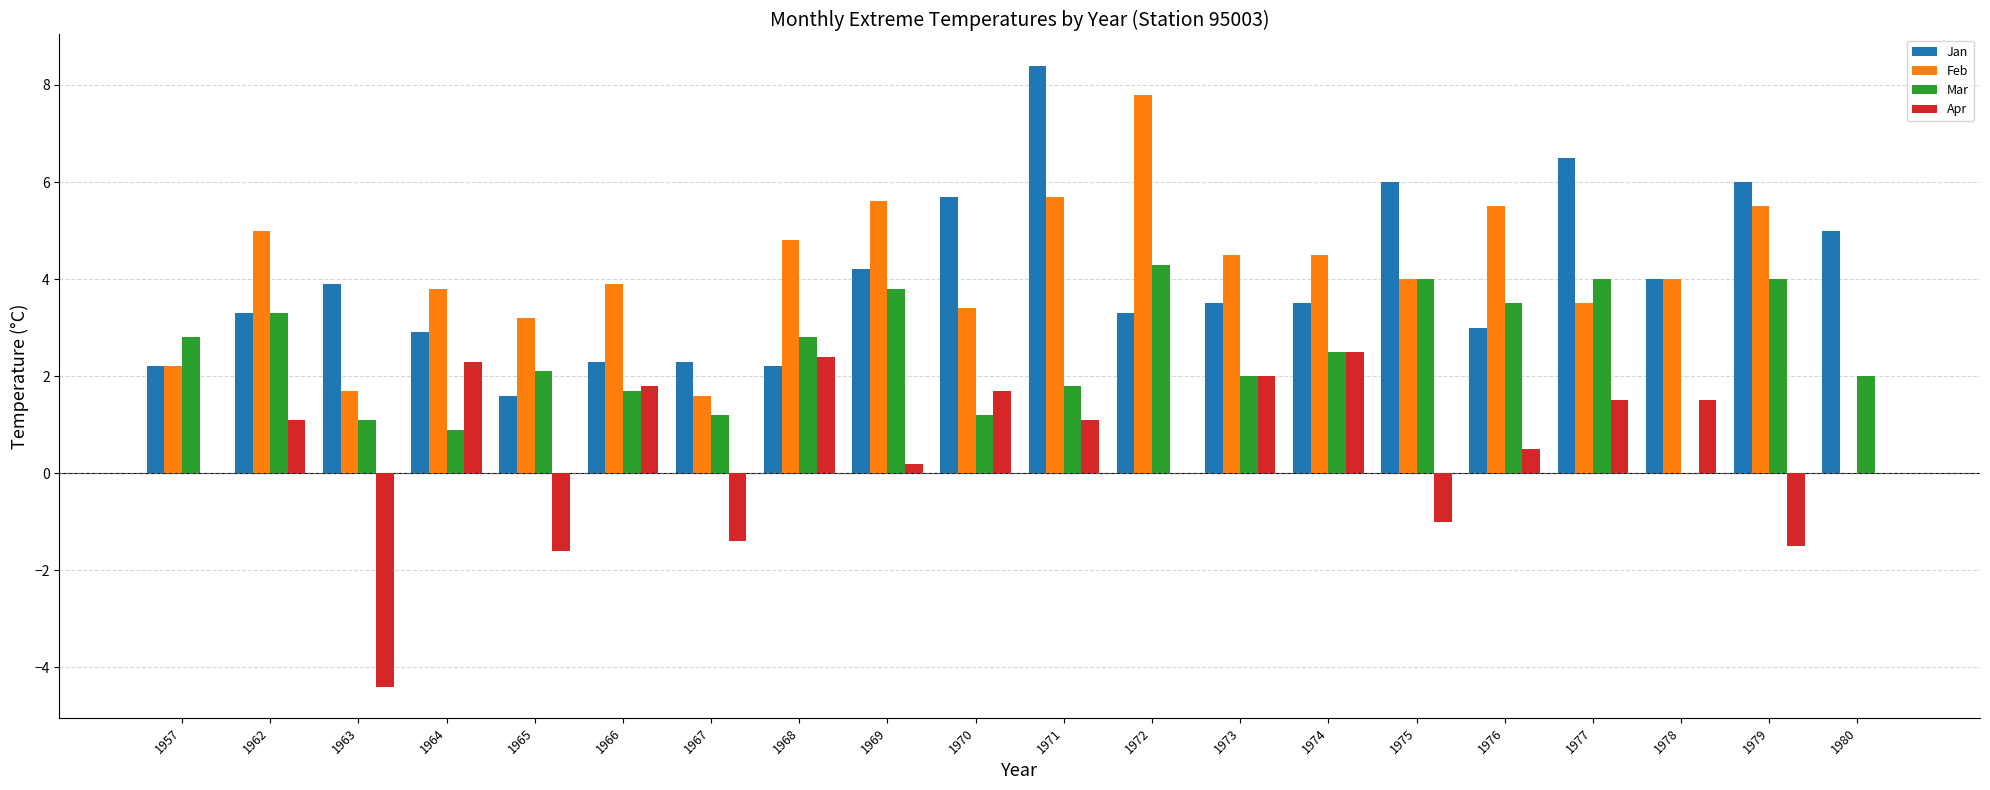

What is the total value across all series at 1978?

9.5